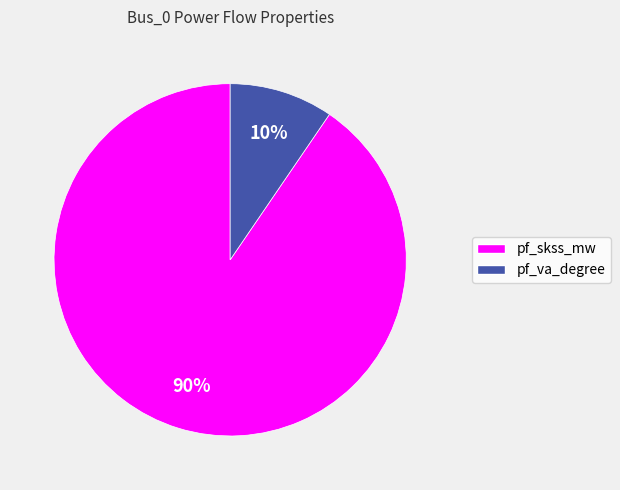

To the nearest percent, what is the average slice percentage?

50%